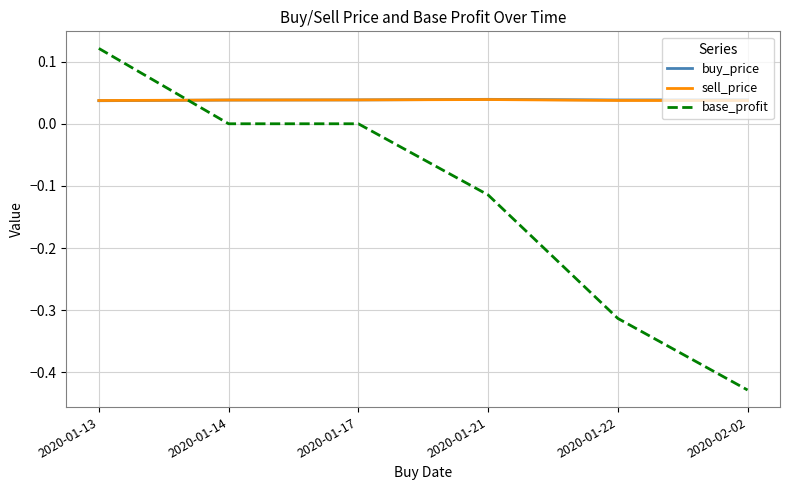

After their last crossing, which series has the higher values: buy_price or base_profit?

buy_price